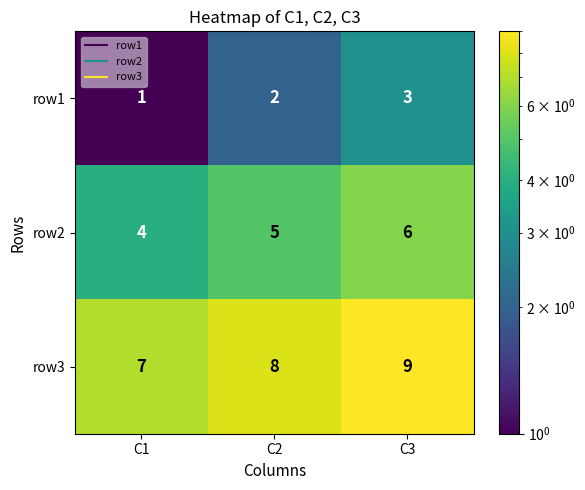

What is the difference between the highest and lowest values at C3?

6